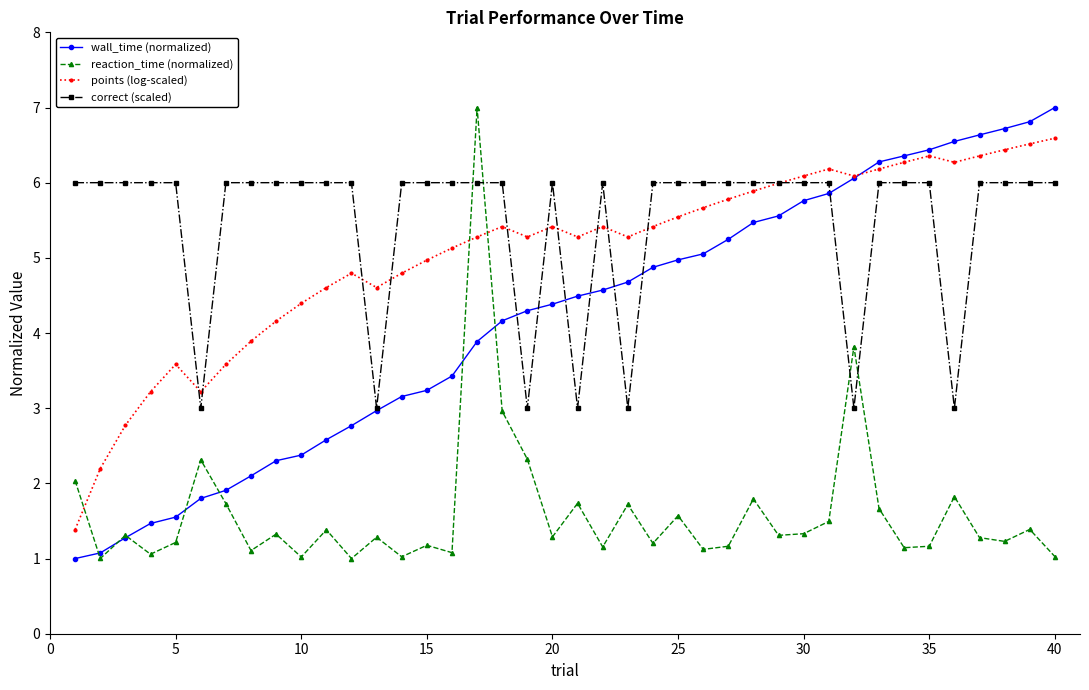

True or false: reaction_time (normalized) has more than 2 points higher than both neighbors.

True